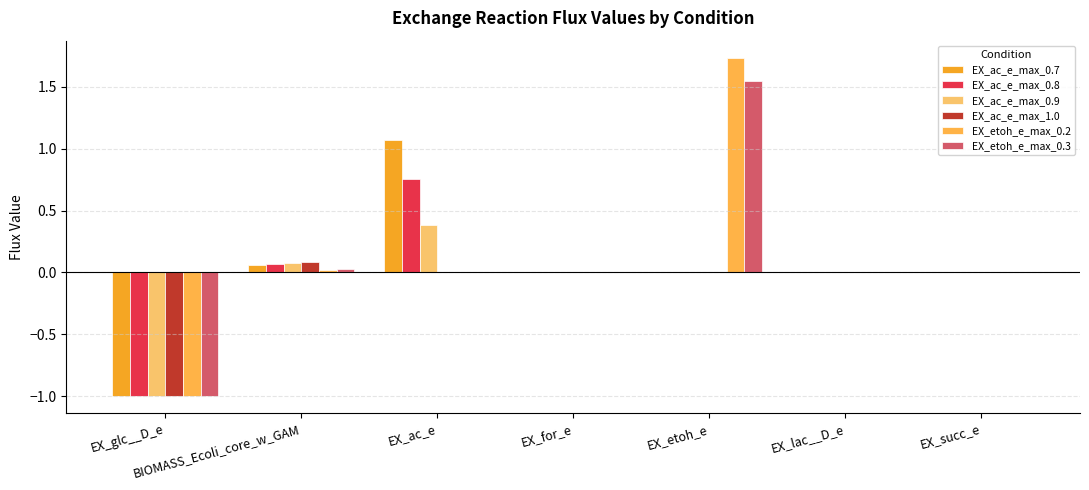

How many groups of bars are there?

7